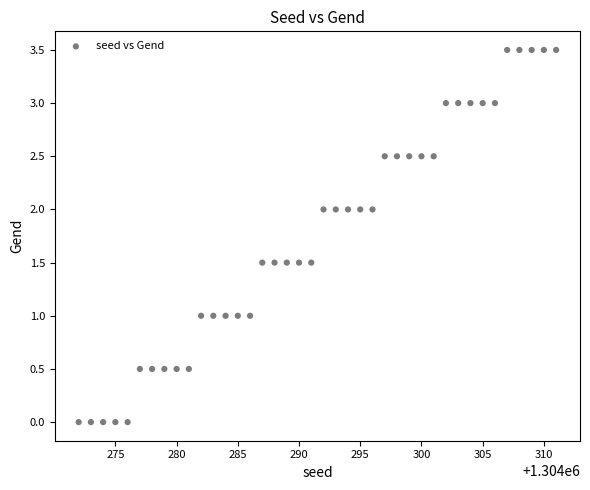

What is the range of X values (max minus min)?

39.0